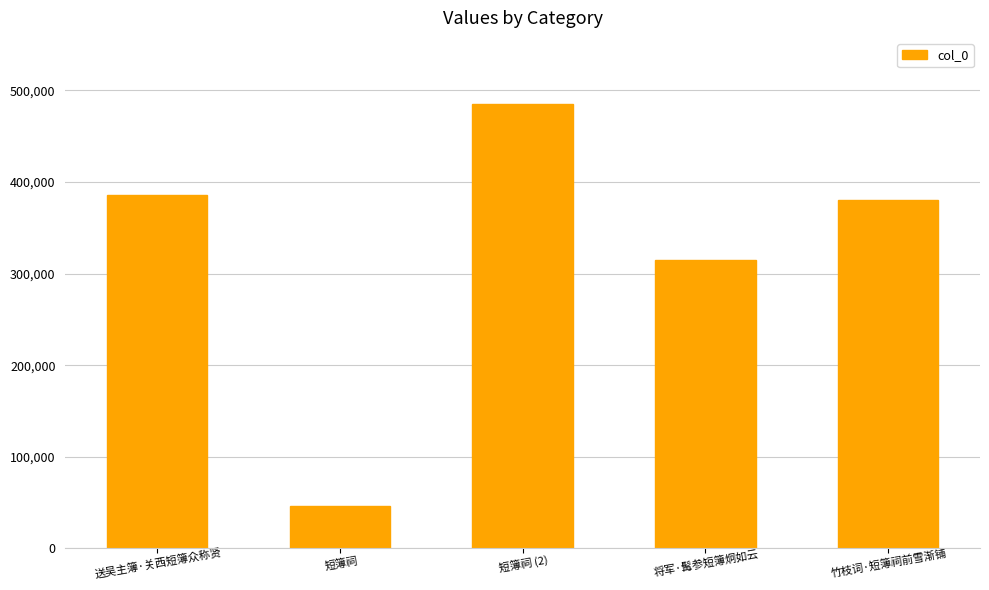

What is the label of the 5th bar from the left?

竹枝词·短簿祠前雪渐铺